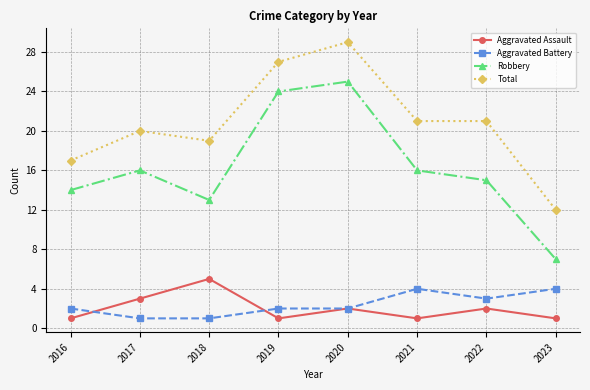

True or false: Aggravated Battery and Total cross at least once.

False